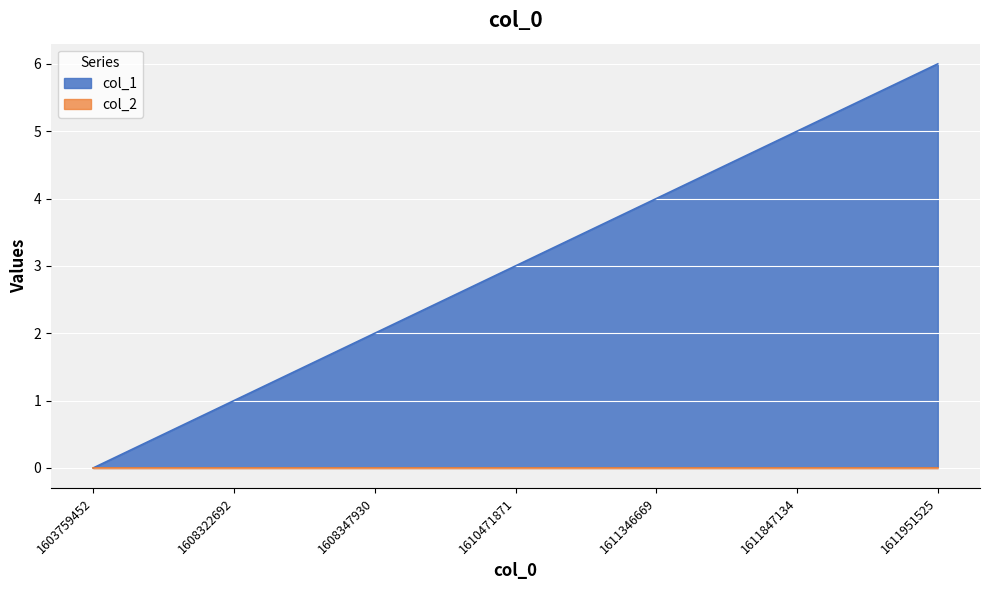

The chart shows a value of 1 at 1608322692. True or false?

True